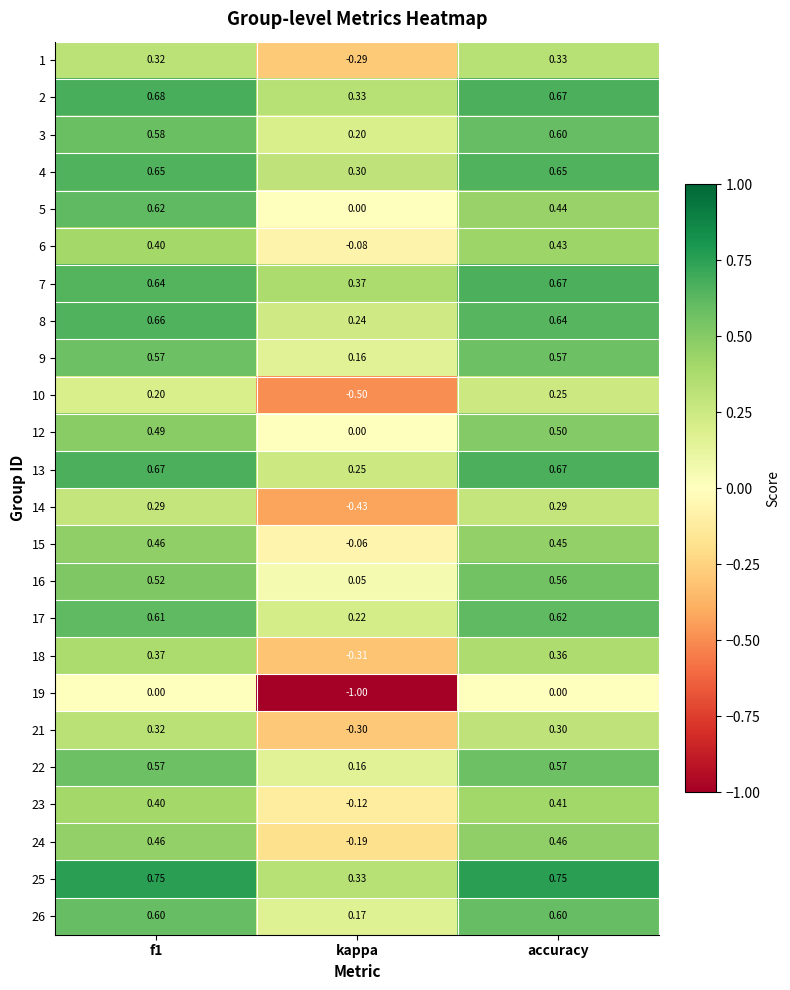

At which label does 26 reach its minimum?

kappa